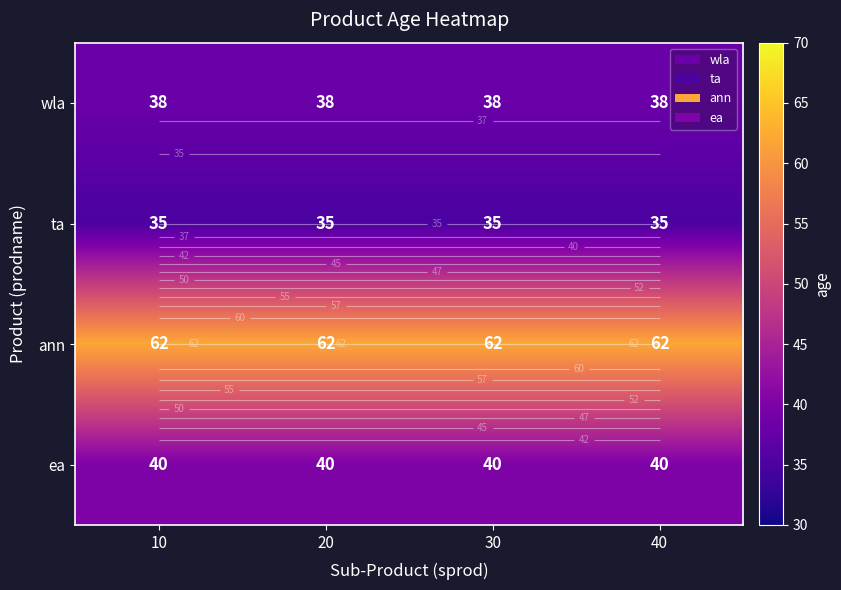

What is the average value of the ea series?

40